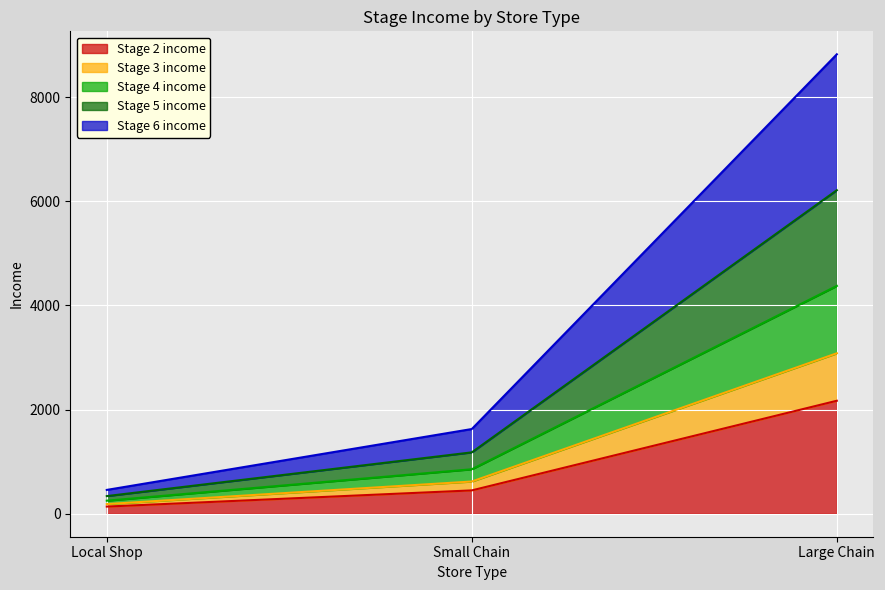

List the labels in order of Stage 2 income value, smallest first.

Local Shop, Small Chain, Large Chain